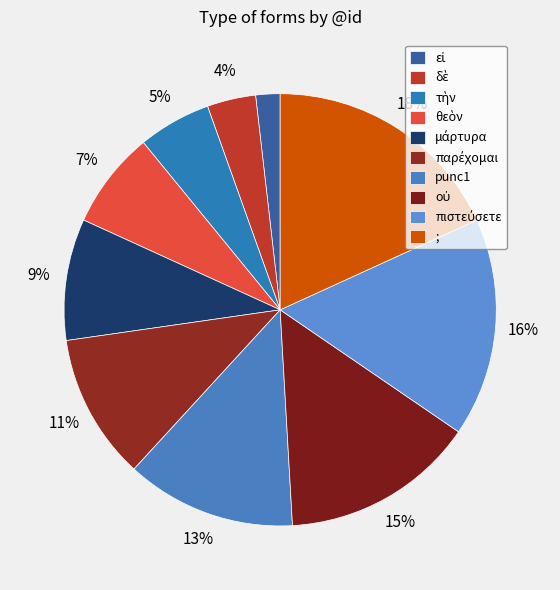

What percentage is NOT represented by ;?

81.8%